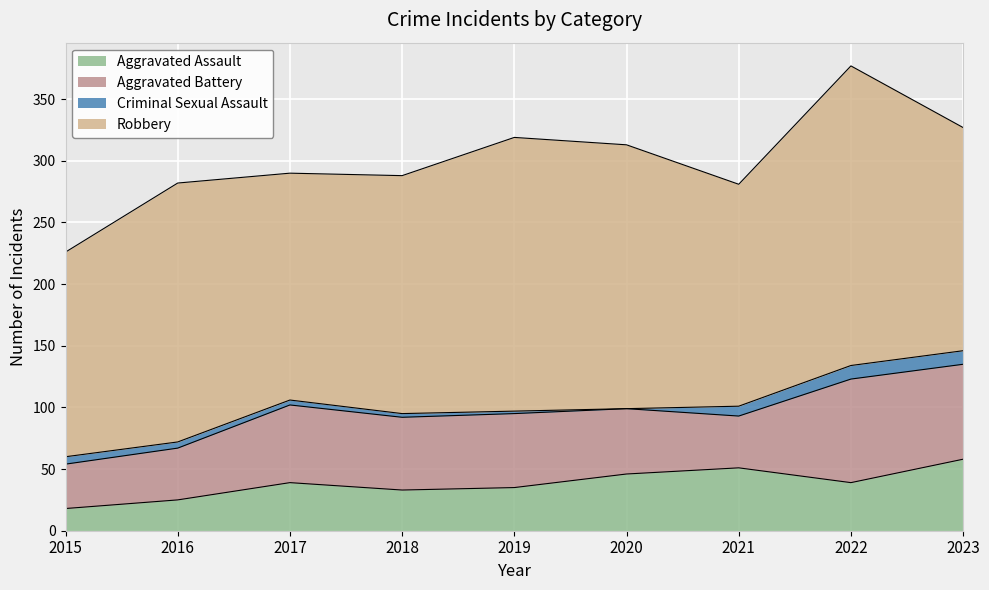

Which category has the highest value in the Aggravated Assault series?

2023